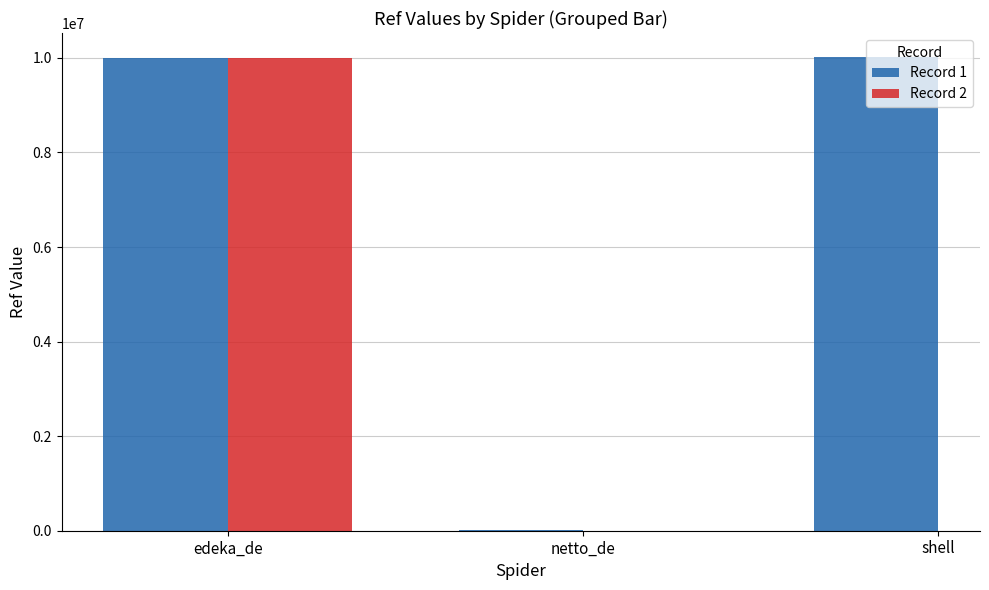

How many data points in Record 1 are less than 10002329?

1